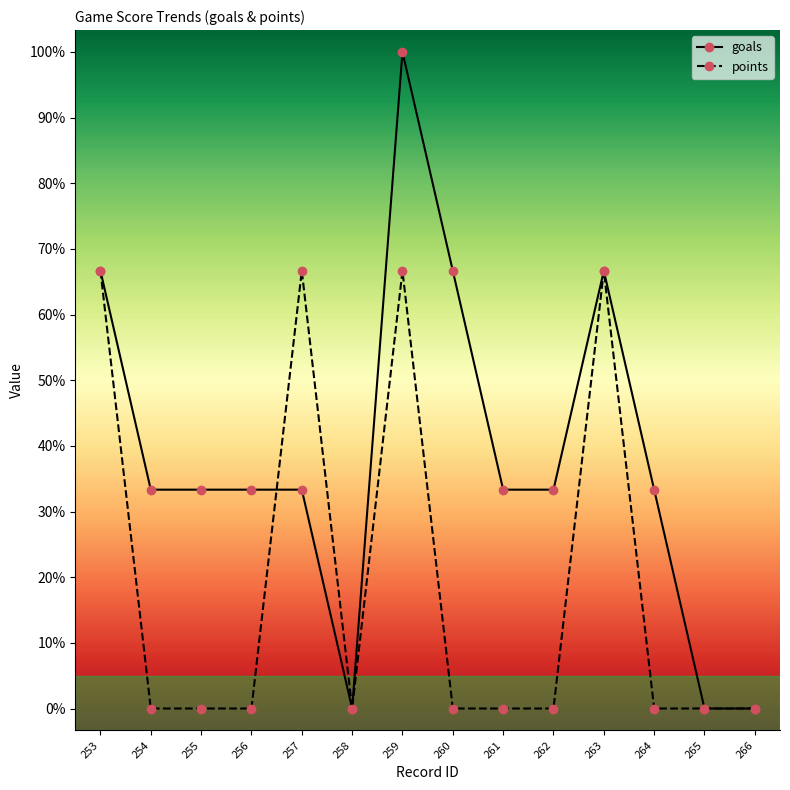

Which series has the largest total across all categories?

goals